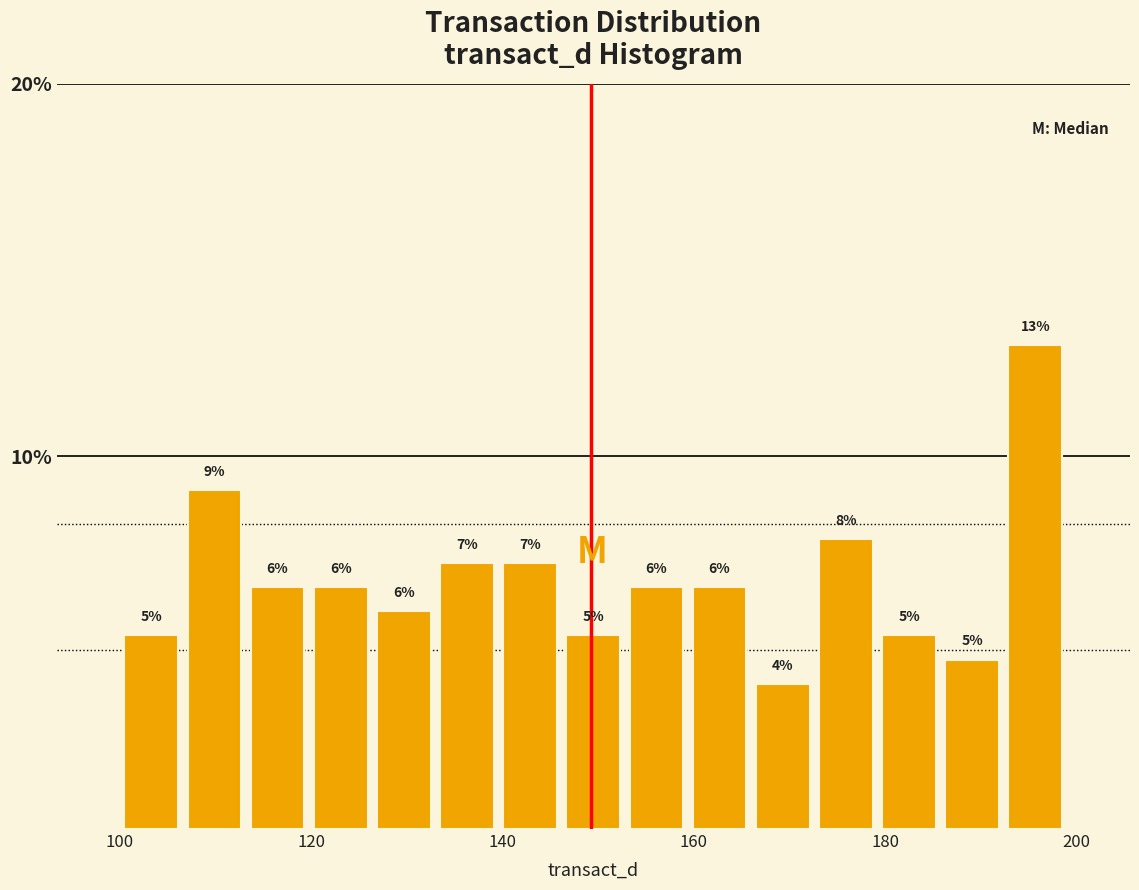

Around what value on the x-axis is the tallest bar? Give the approximate position of its centre, as read against the axis.

196